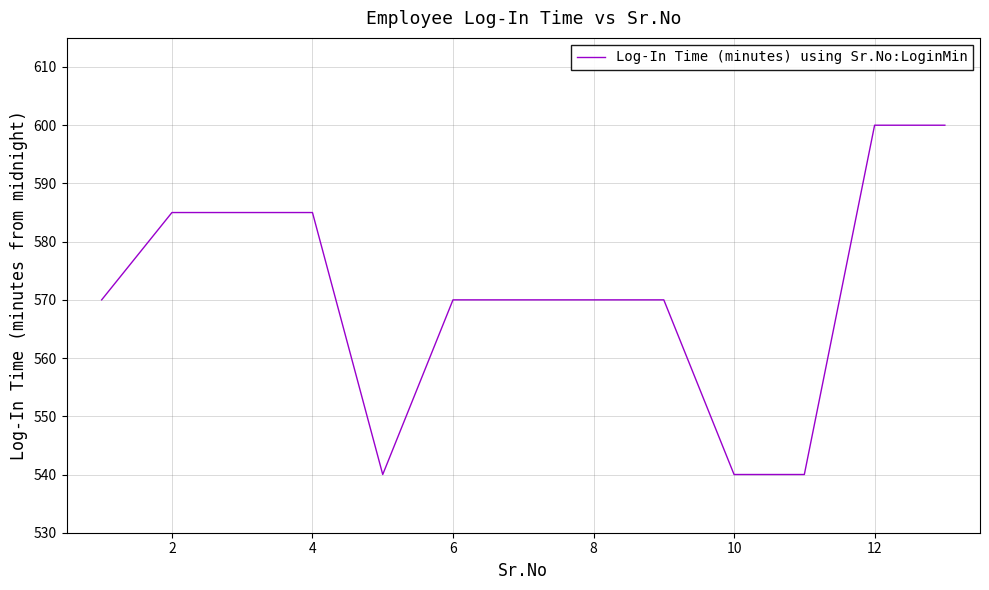

How many lines are shown in the chart?

1